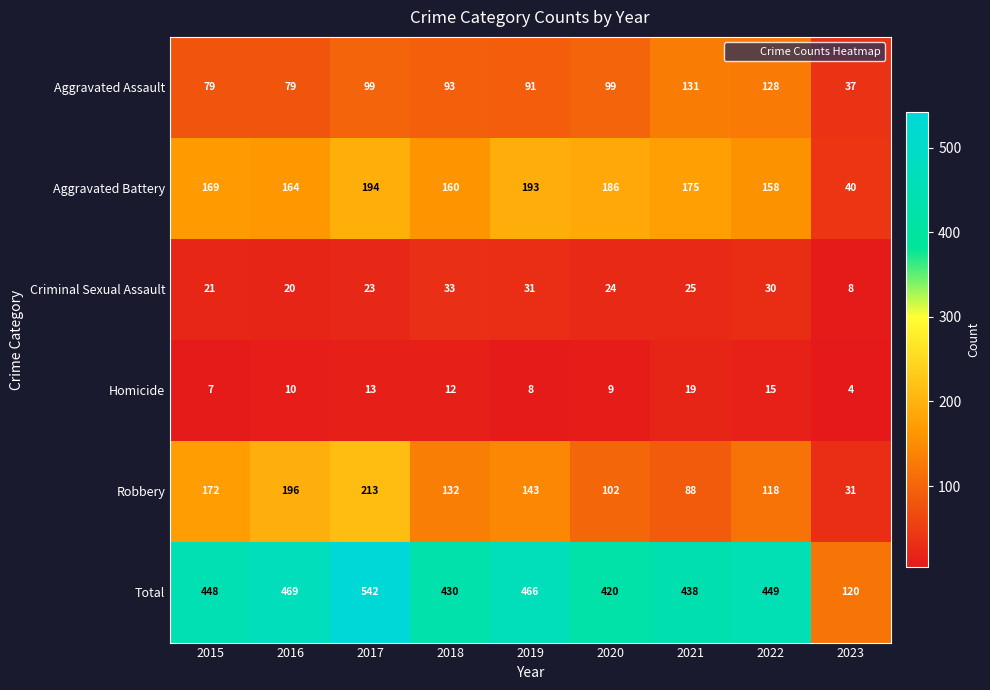

At which category does the chart reach its minimum across all series?

2023